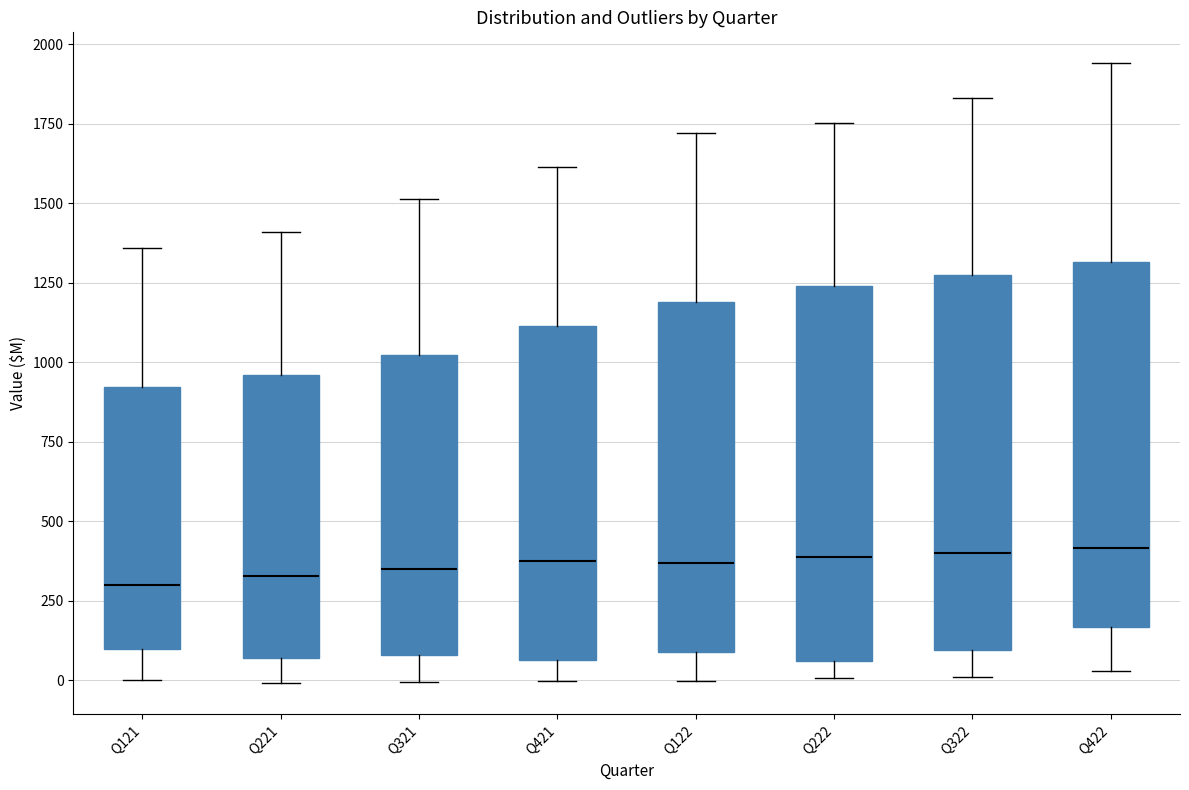

Where does the lower whisker of the box for Q222 end on the y-axis? The values are not printed on the chart, so give them approximately, as read against the axis.

0